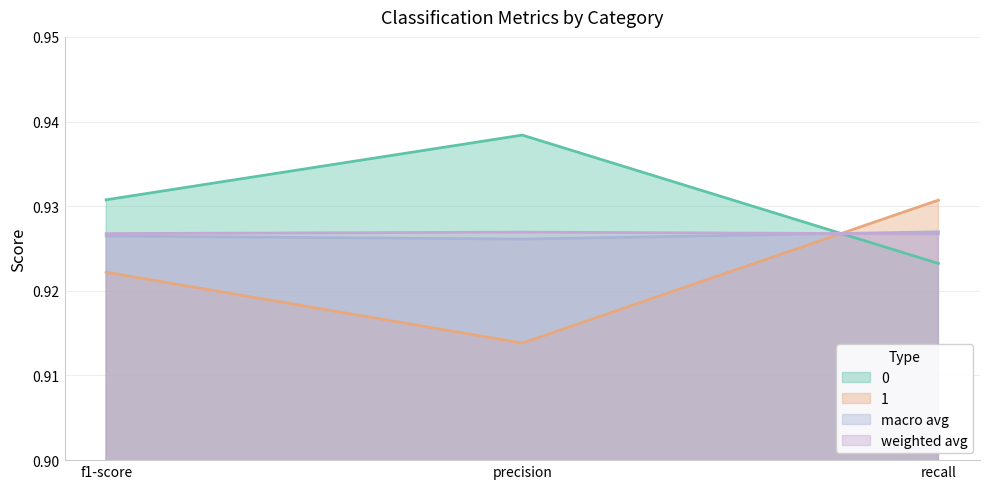

What is the sum of the 0 values at f1-score and recall?

1.9